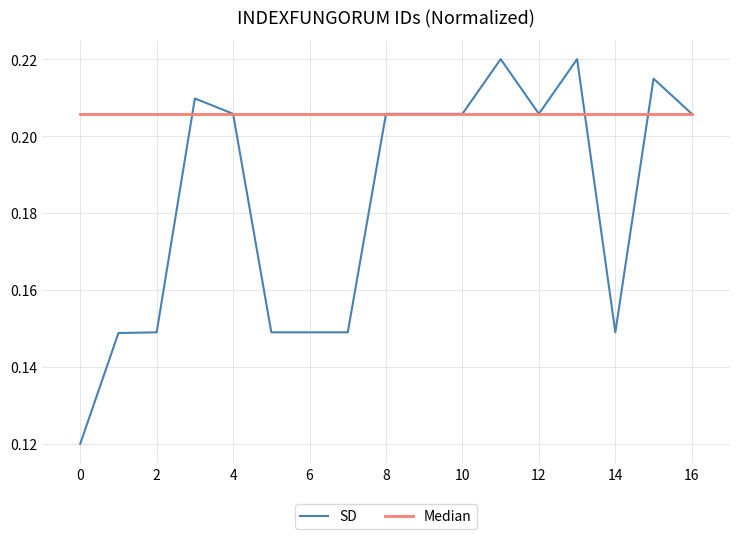

Rank the series by their average value, from lowest to highest.

SD, Median